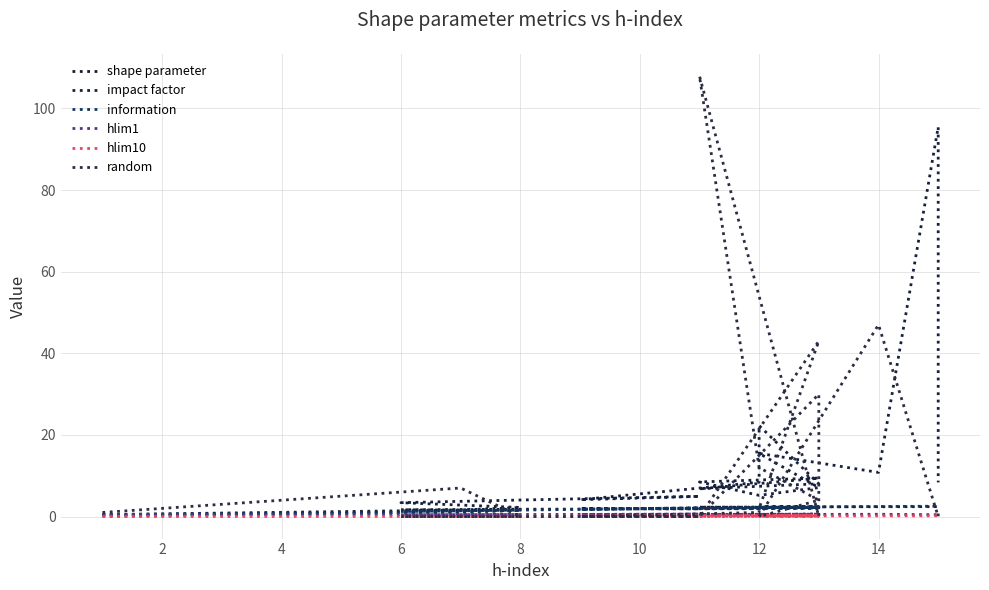

Which series has the widest spread of values?

random